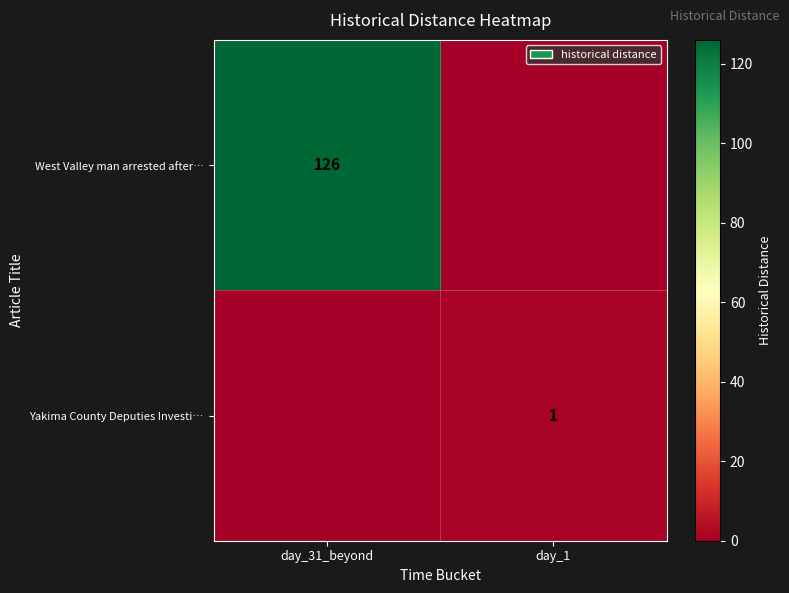

Is it true that West Valley man arrested after… equals 194 at day_31_beyond?

False